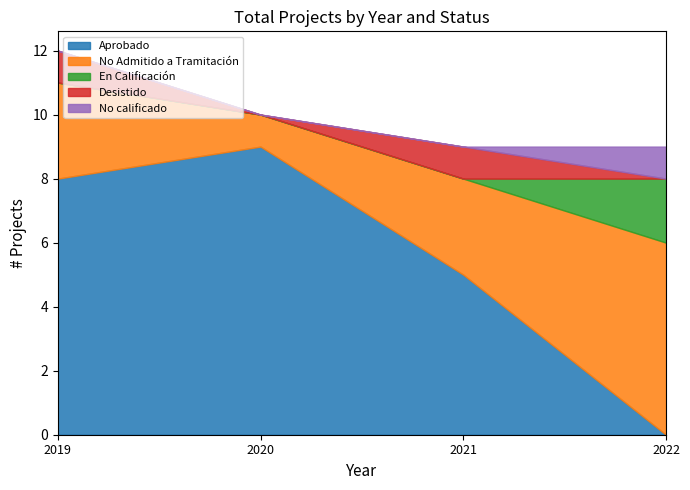

Between which two adjacent categories do No calificado and Aprobado first intersect?

2021 and 2022